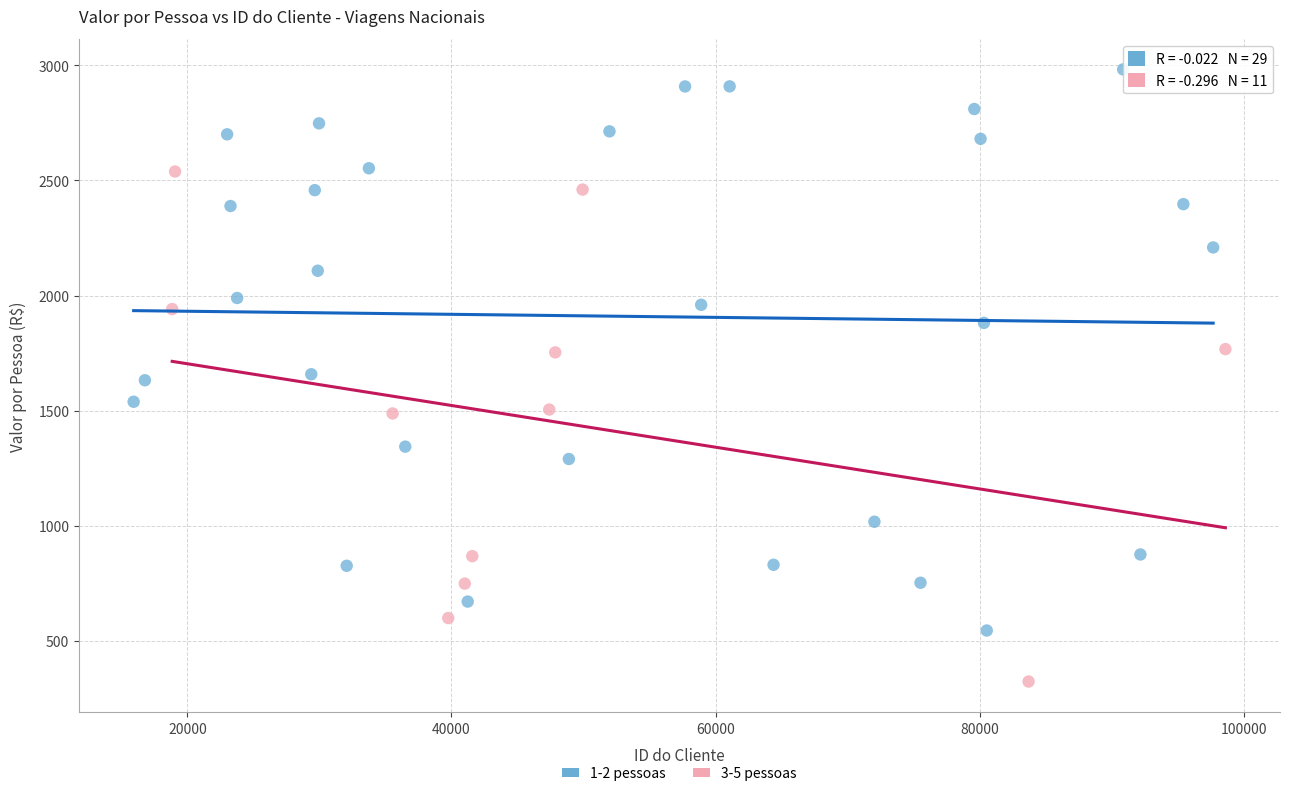

Which series has the widest spread of Y values?

1-2 pessoas